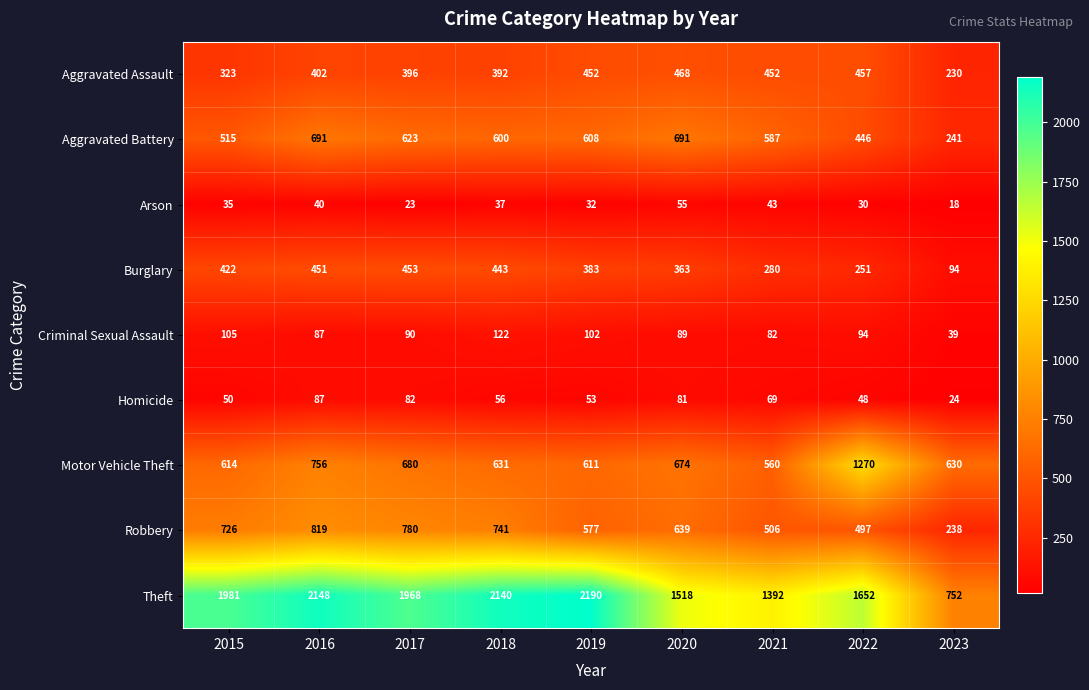

The value of Theft at 2023 is 752. True or false?

True